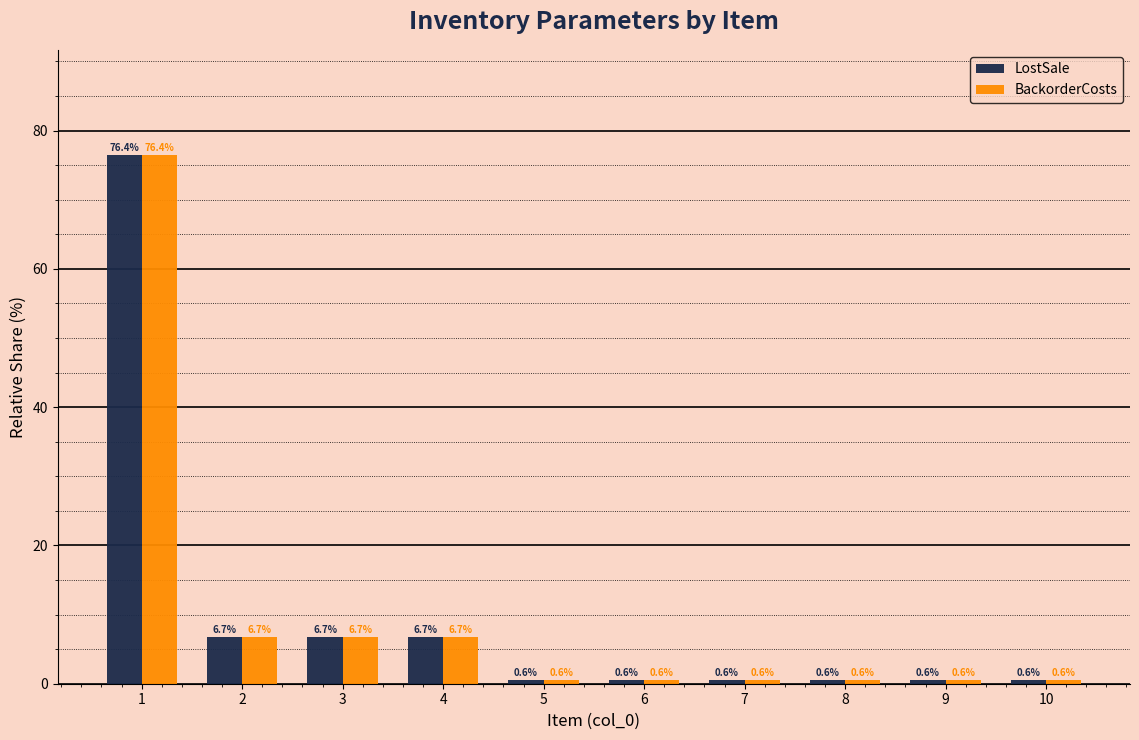

What is the maximum value shown in the chart?

76.4